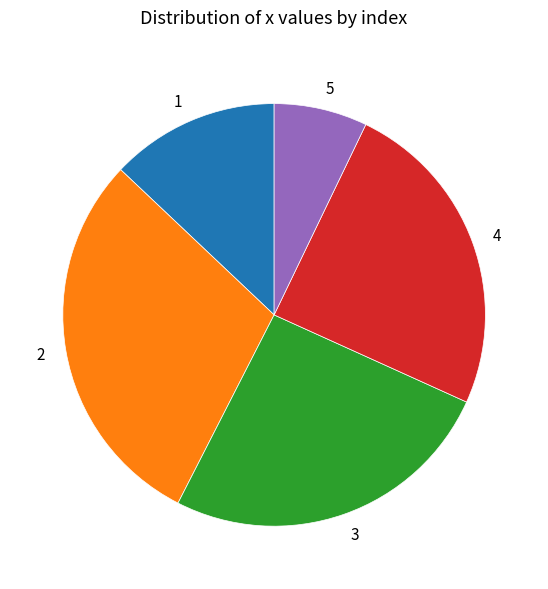

Combined, do 5 and 1 account for over 50%?

No